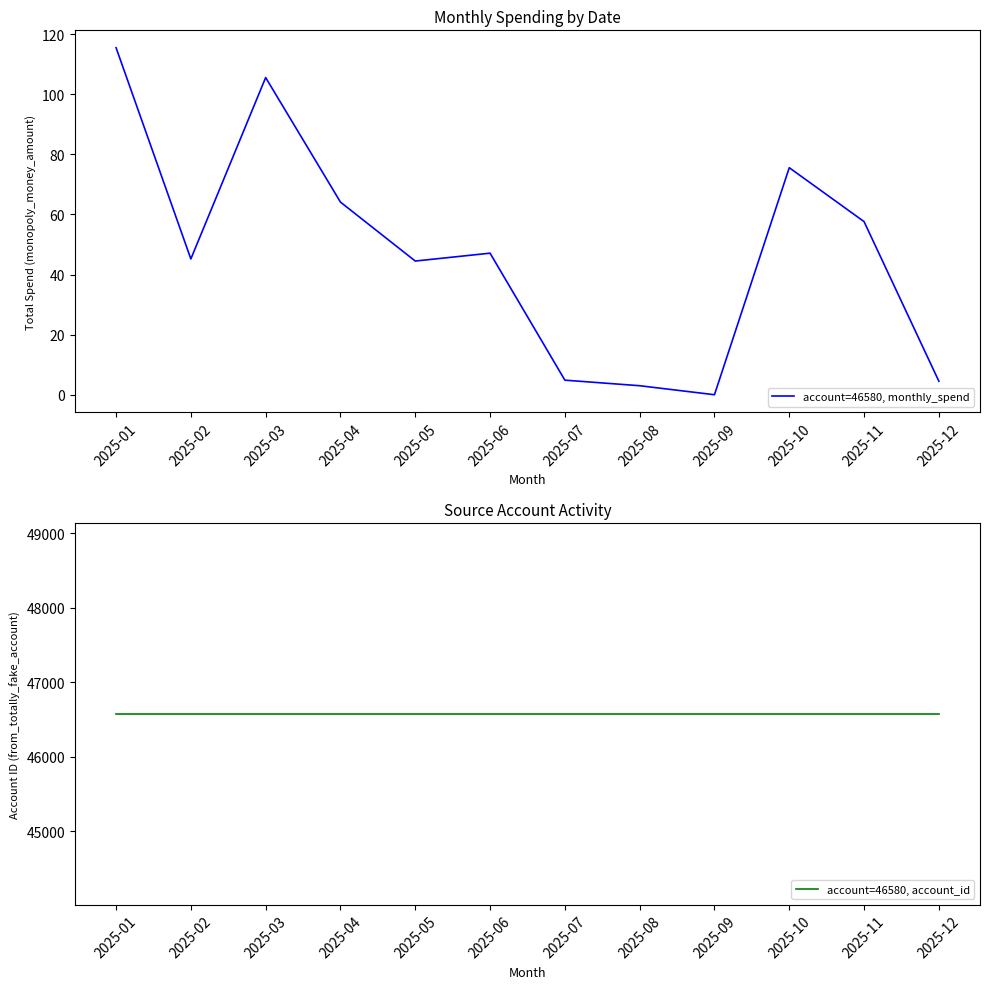

What value does the account=46580, account_id series have at 2025-02?

46580.0